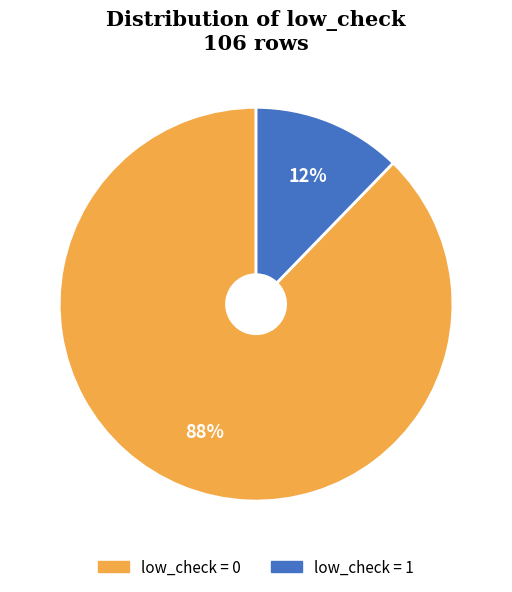

Does any single category account for the majority?

Yes